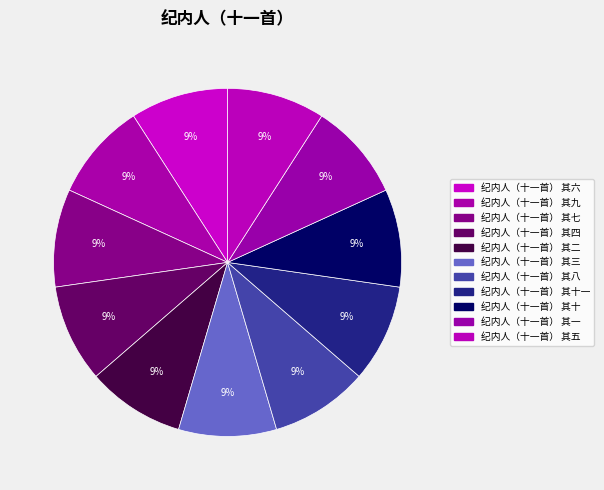

To the nearest percent, what percentage of the pie is 纪内人（十一首） 其四?

9%